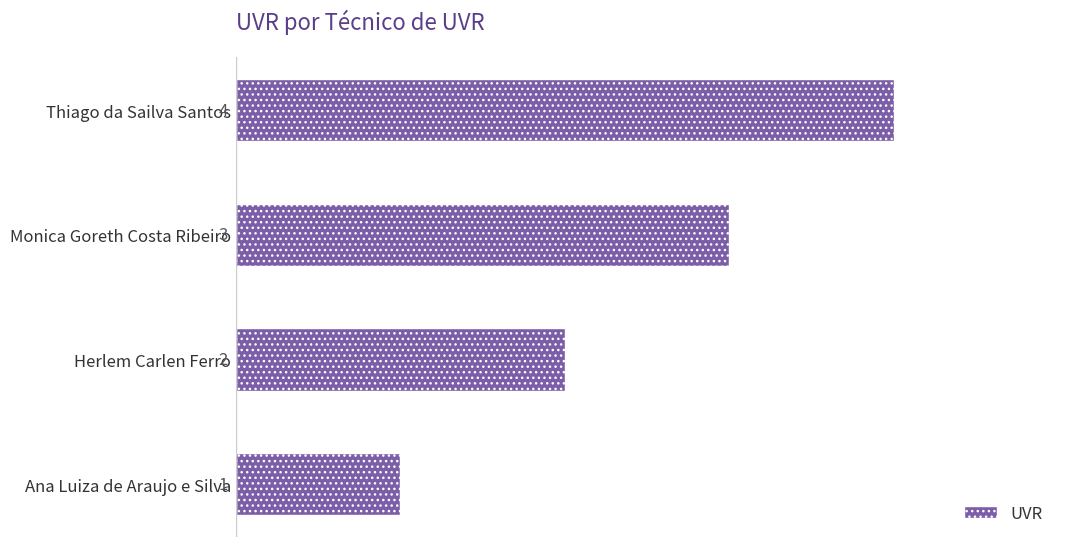

What is the change in value from Herlem Carlen Ferro to Thiago da Sailva Santos?

+2